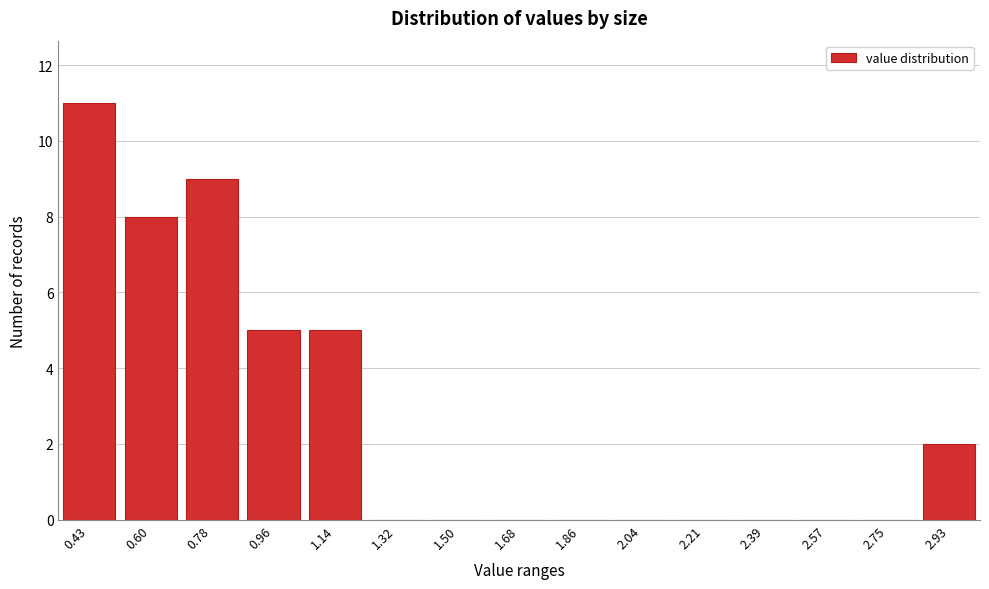

Reading left to right, what are all the values shown in this chart?

0.43=11	0.60=8	0.78=9	0.96=5	1.14=5	1.32=0	1.50=0	1.68=0	1.86=0	2.04=0	2.21=0	2.39=0	2.57=0	2.75=0	2.93=2